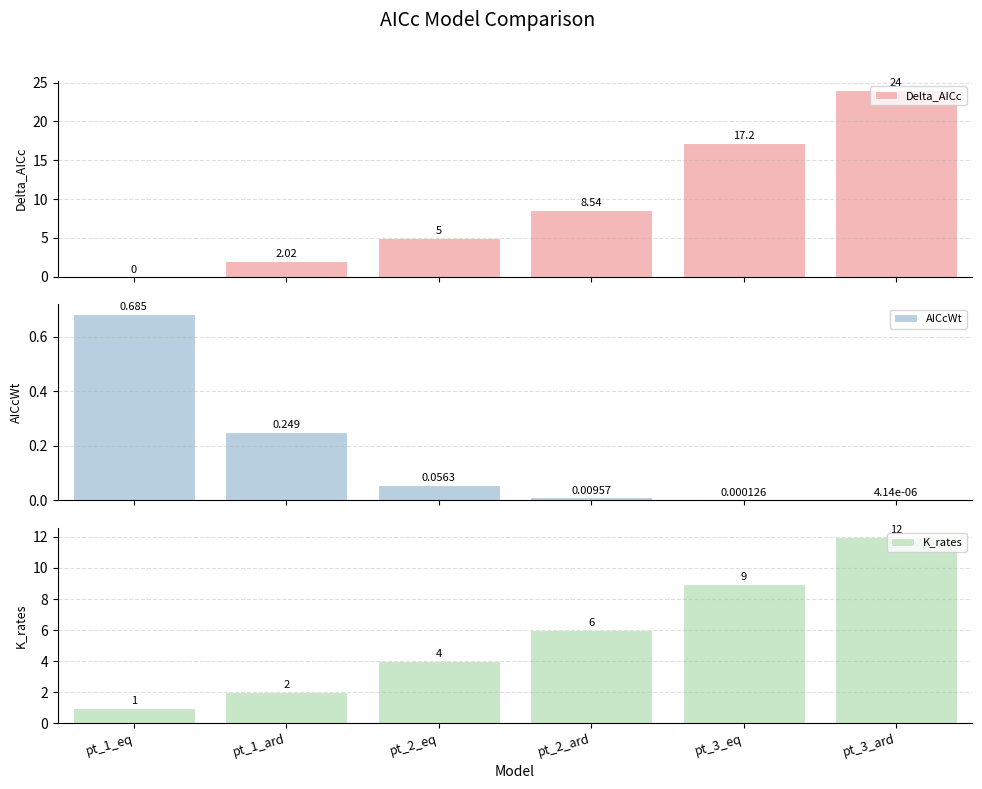

What is the total value across all series at pt_3_ard?

36.0